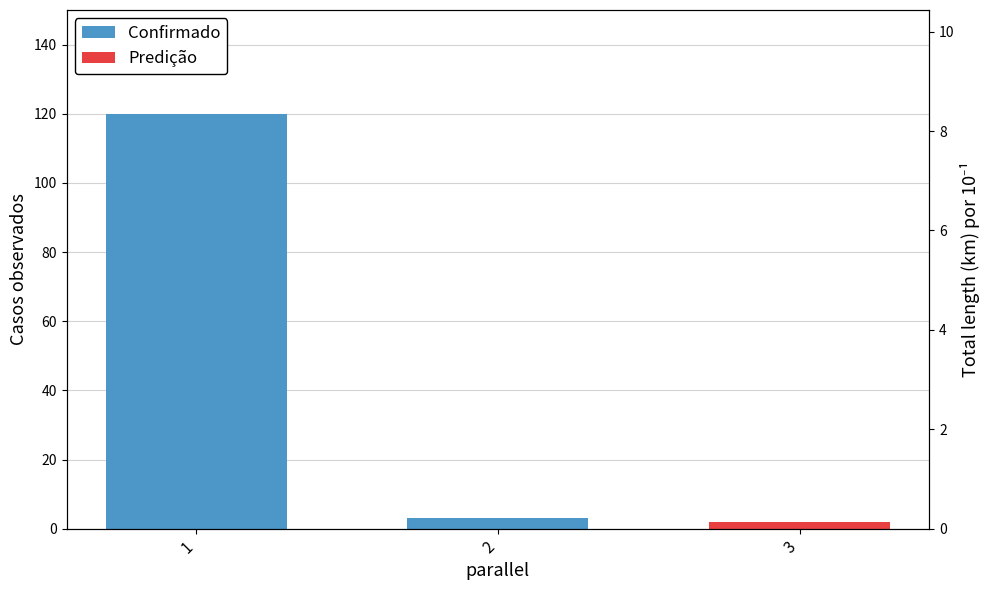

At which category does the chart reach its minimum across all series?

2